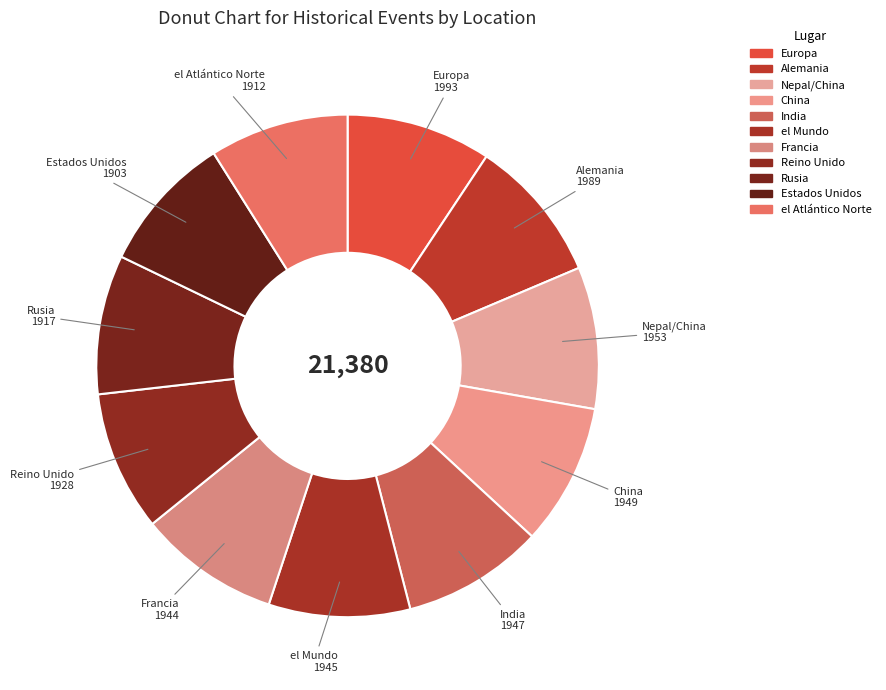

What portion of the pie excludes Francia?

90.9%